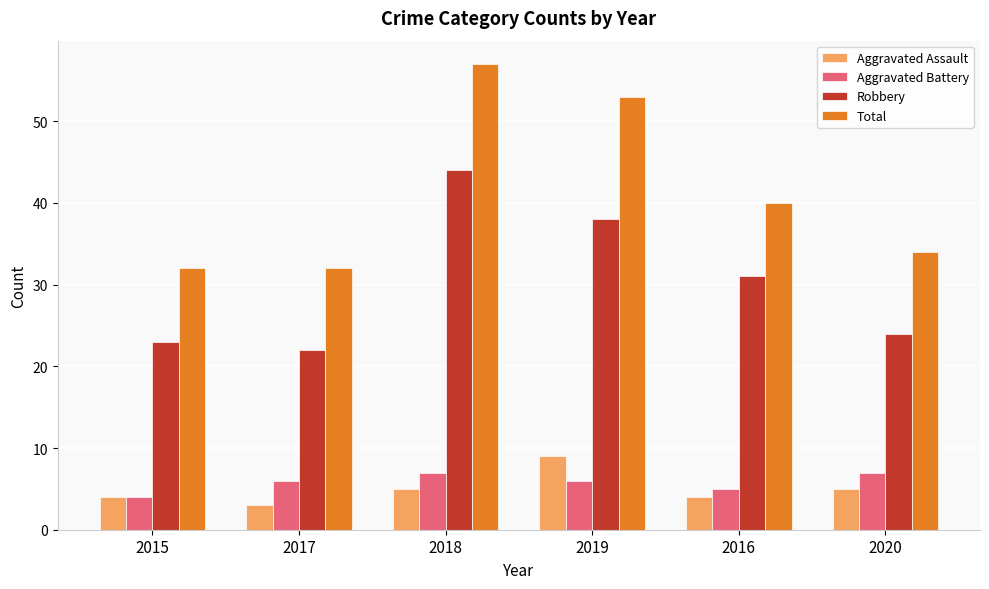

Reading left to right, list all the values displayed in this chart.

Aggravated Assault: 2015=4	2017=3	2018=5	2019=9	2016=4	2020=5
Aggravated Battery: 2015=4	2017=6	2018=7	2019=6	2016=5	2020=7
Robbery: 2015=23	2017=22	2018=44	2019=38	2016=31	2020=24
Total: 2015=32	2017=32	2018=57	2019=53	2016=40	2020=34